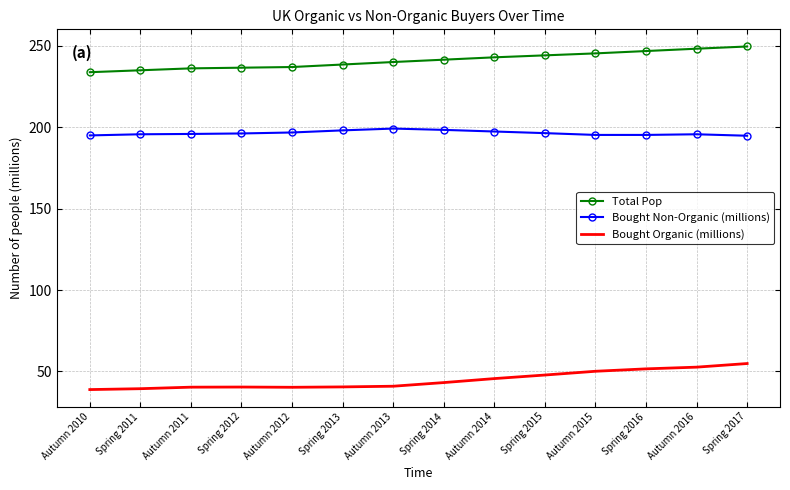

Is the value of Total Pop at Autumn 2015 greater than the value of Bought Non-Organic (millions) at Autumn 2015?

Yes